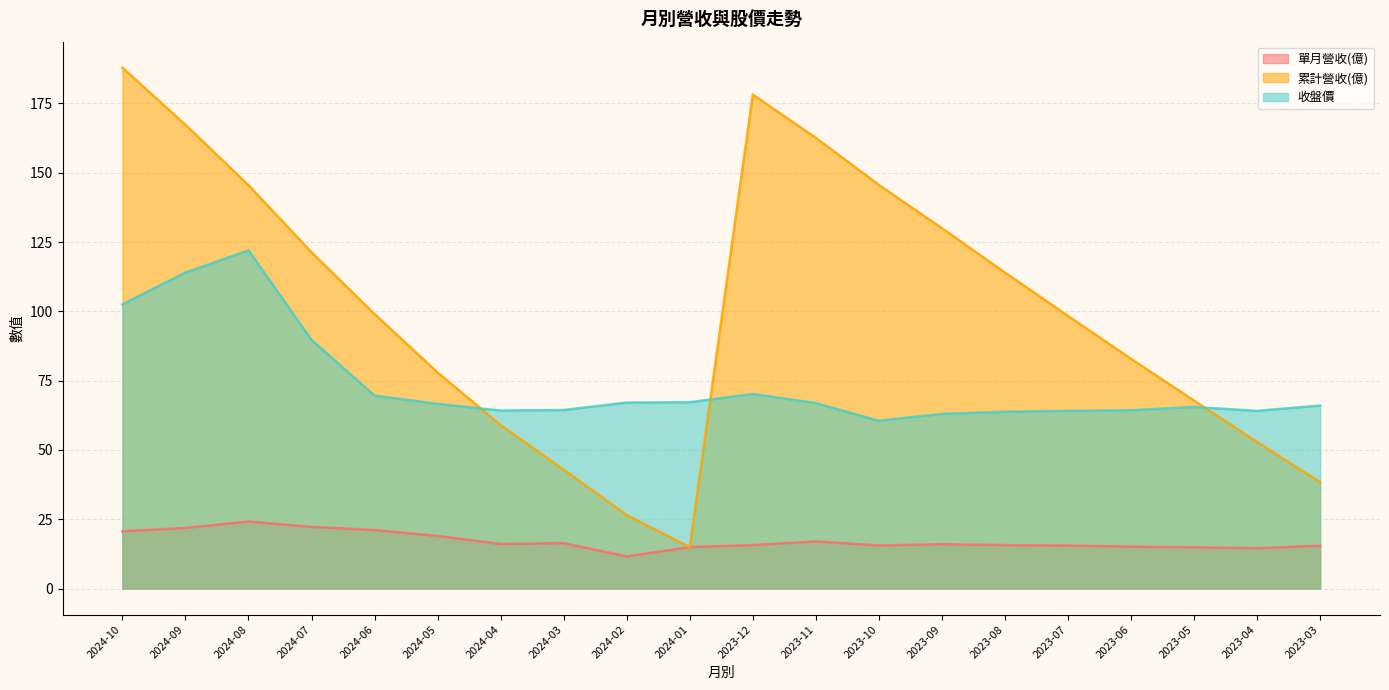

List the series in order of their peak value, highest first.

累計營收(億), 收盤價, 單月營收(億)